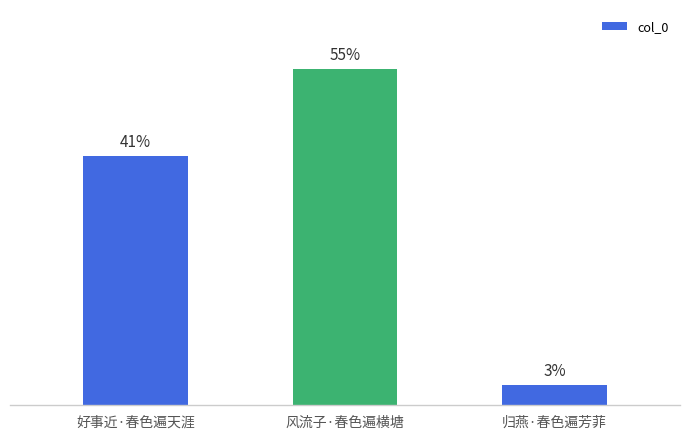

Rank the categories by value from highest to lowest.

风流子·春色遍横塘, 好事近·春色遍天涯, 归燕·春色遍芳菲